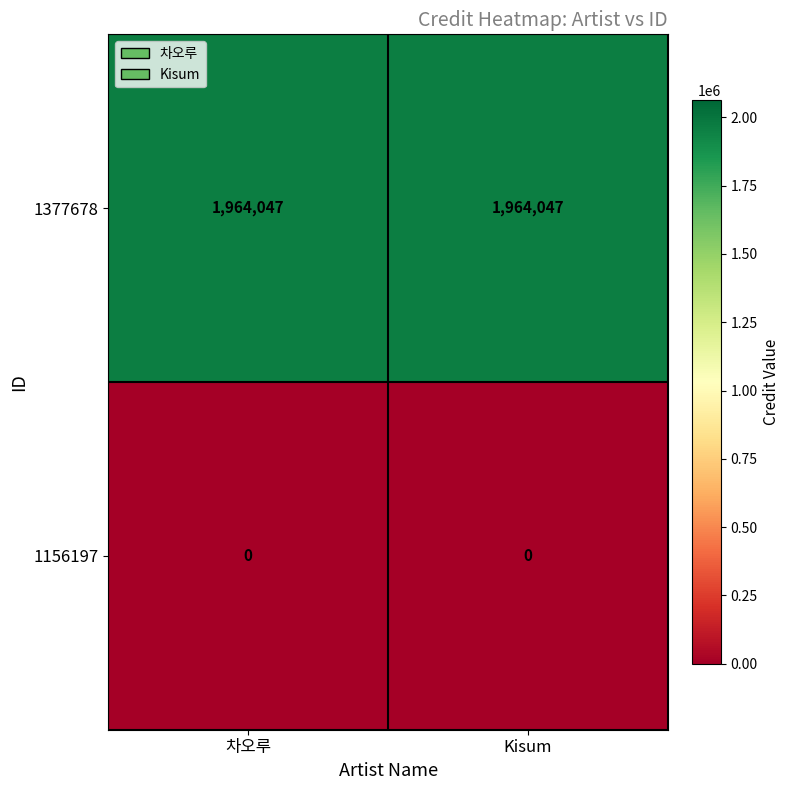

Is the value of 1377678 at 차오루 greater than the value of 1156197 at Kisum?

Yes